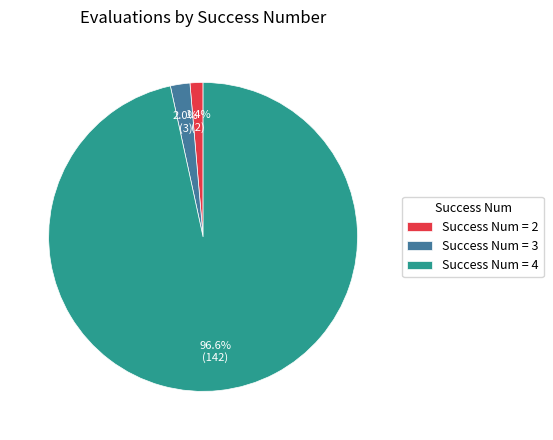

Rank the categories by value from lowest to highest.

Success Num = 2, Success Num = 3, Success Num = 4